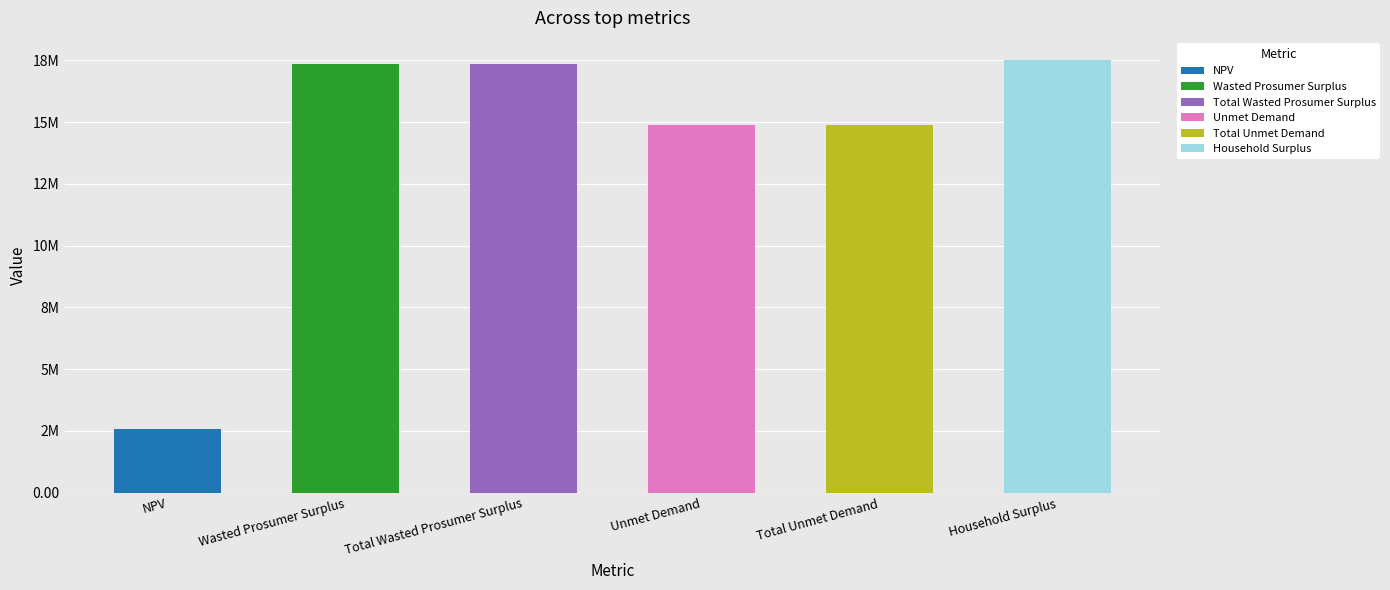

What value does the data have at Unmet Demand?

14877812.3